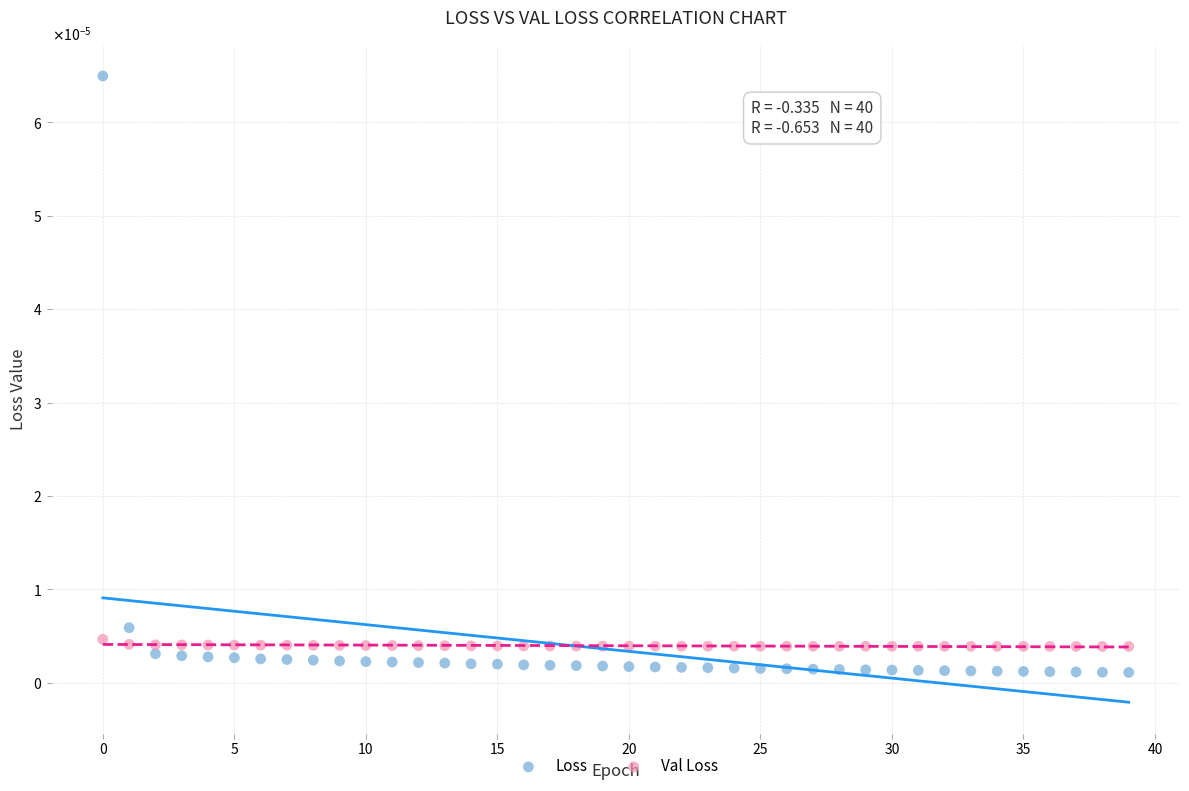

Which series reaches the minimum Y coordinate?

Loss